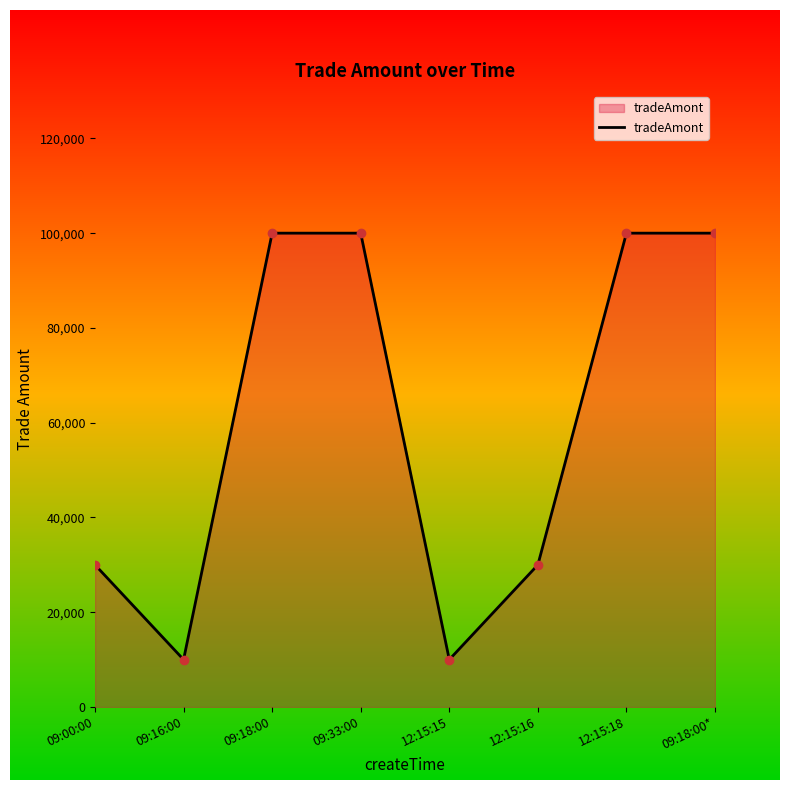

How many values are between 30000 and 100000?

6